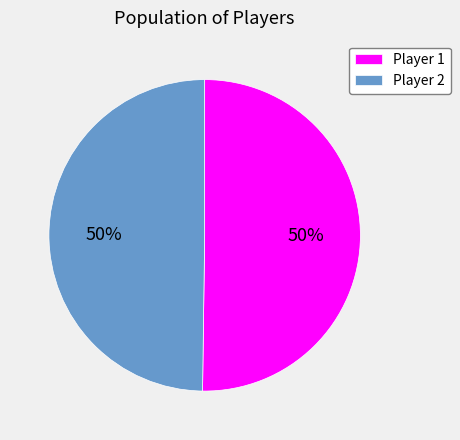

What percentage is the Player 2 slice, to the nearest percent?

50%